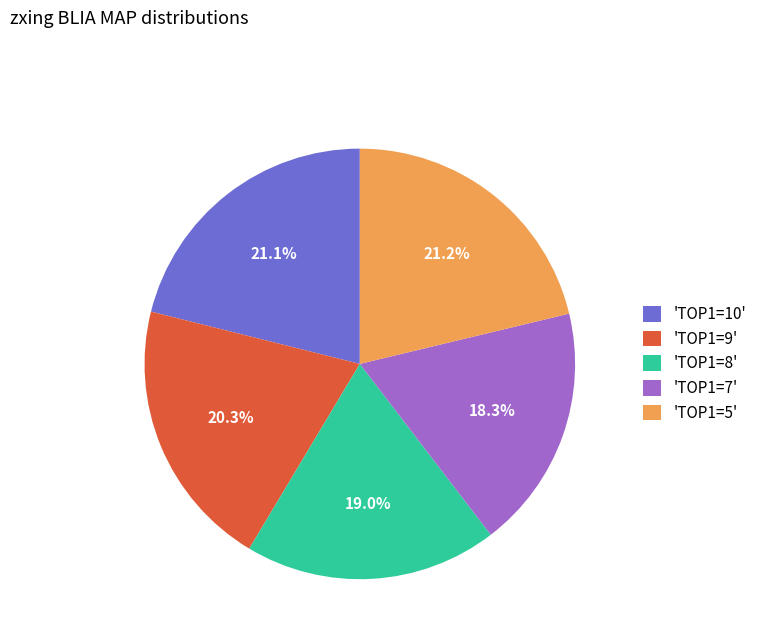

Does 'TOP1=5' account for over 50% of the chart?

No